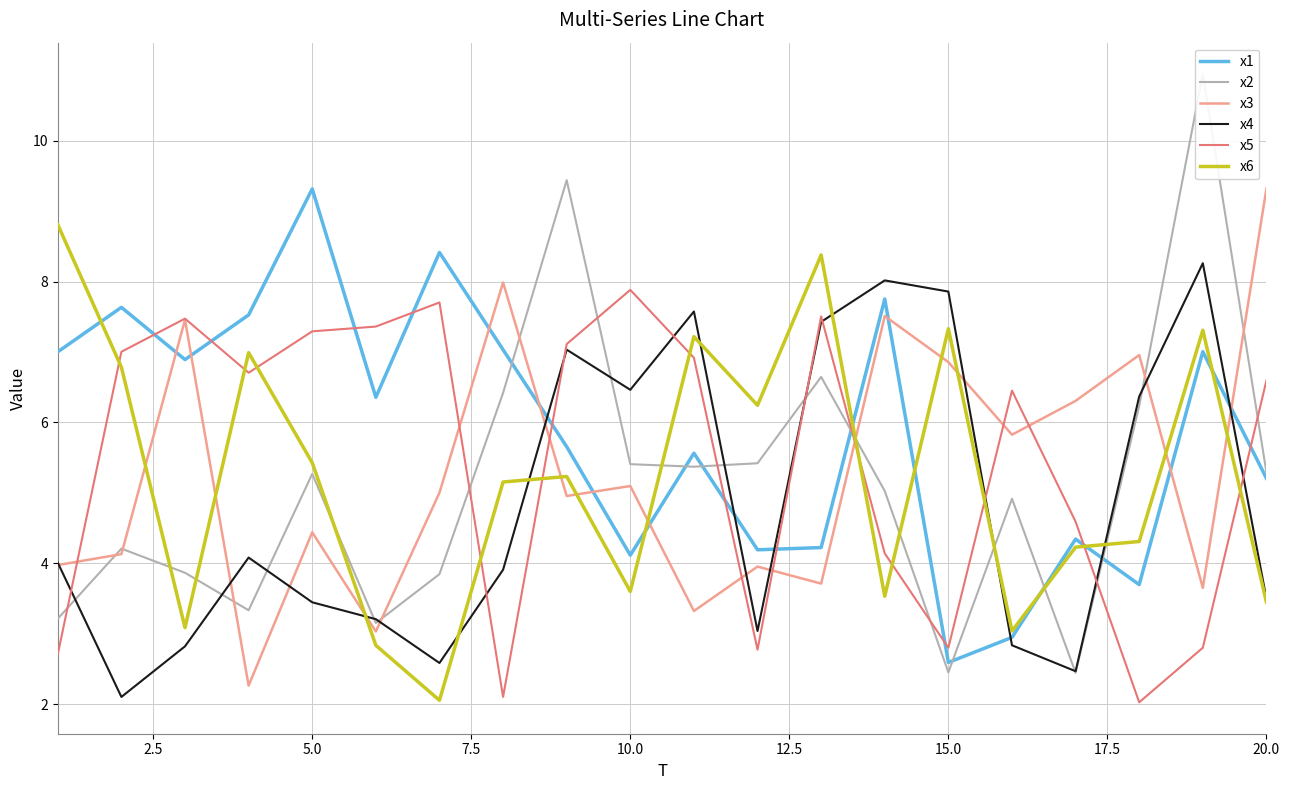

How many times do x3 and x4 cross each other?

11